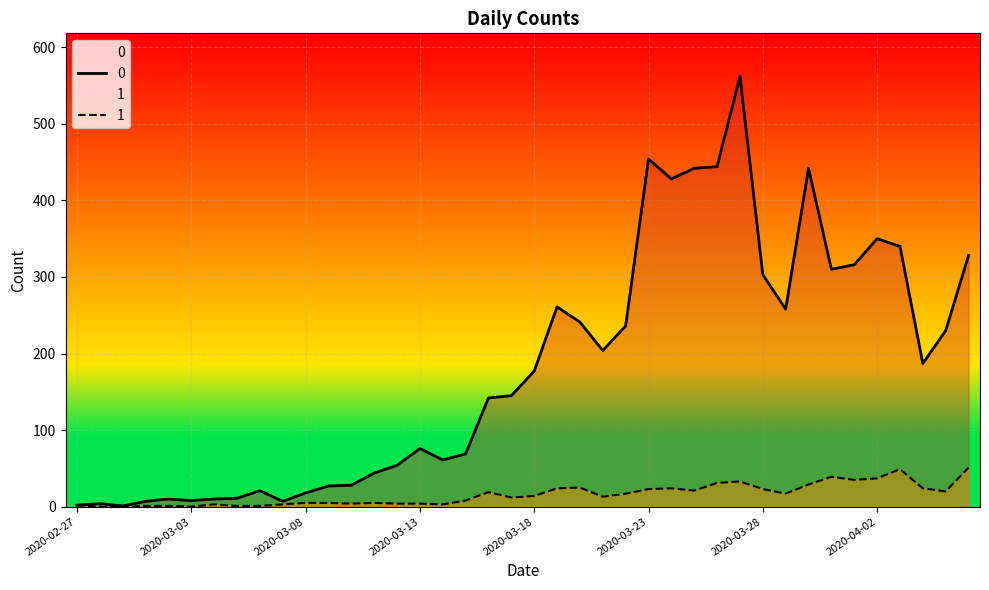

In 1, how many points are lower than both neighbors (excluding endpoints)?

9